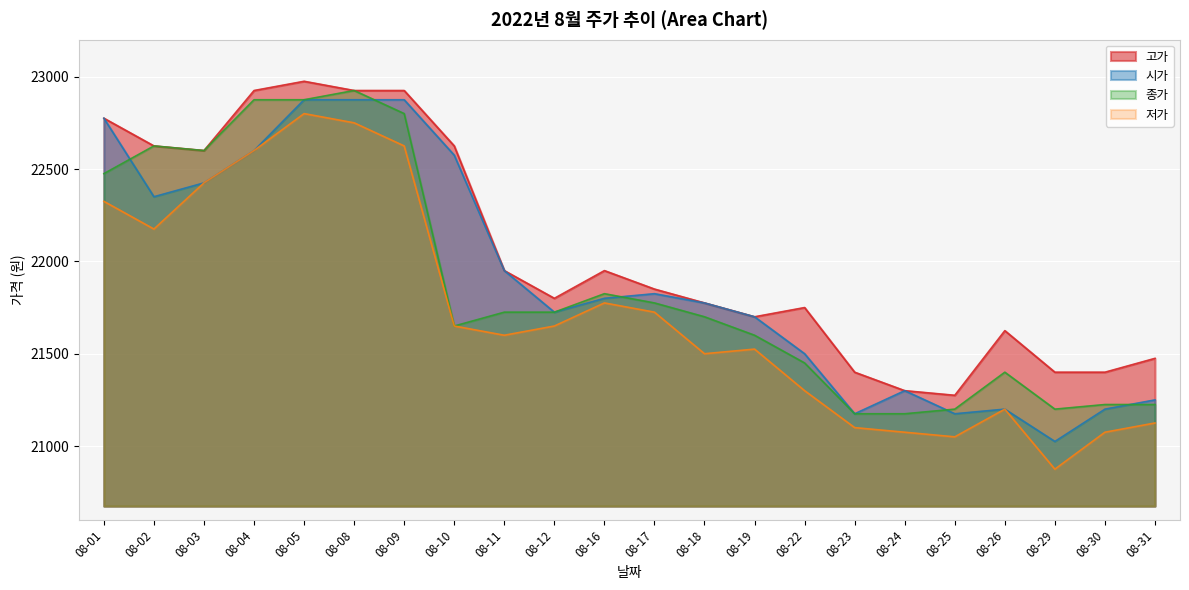

Which series has the largest range (max minus min)?

저가